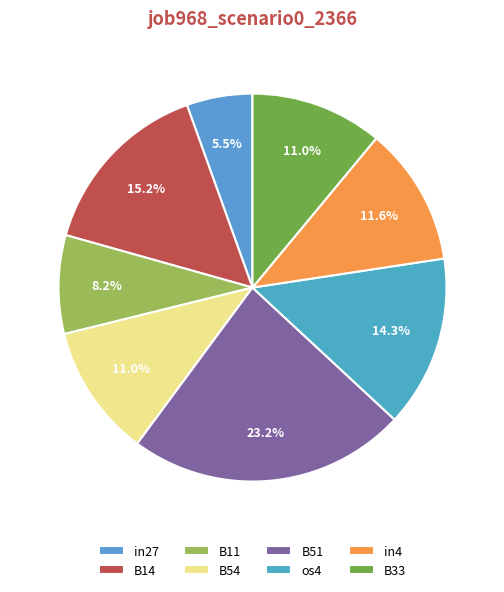

Does B33 account for over 50% of the chart?

No